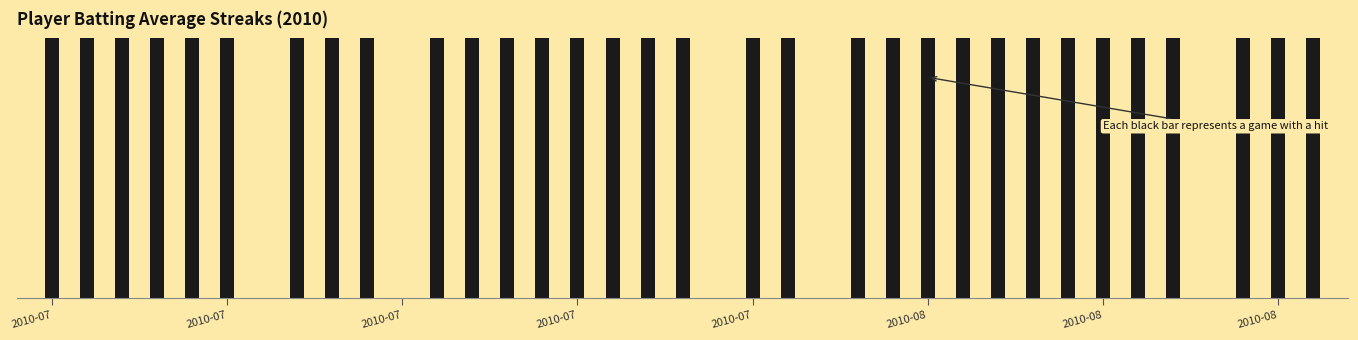

Reading left to right, extract all data points from this chart.

0.3	0.3	0.3	0.3	0.3	0.3	0.3	0.3	0.3	0.3	0.3	0.3	0.3	0.3	0.3	0.3	0.3	0.3	0.3	0.3	0.3	0.3	0.3	0.3	0.3	0.3	0.3	0.3	0.3	0.3	0.3	0.3	0.3	0.3	0.3	0.3	0.3